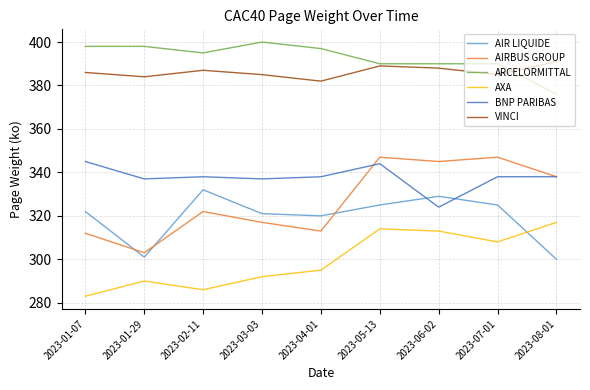

Read the AXA value at 2023-06-02.

313